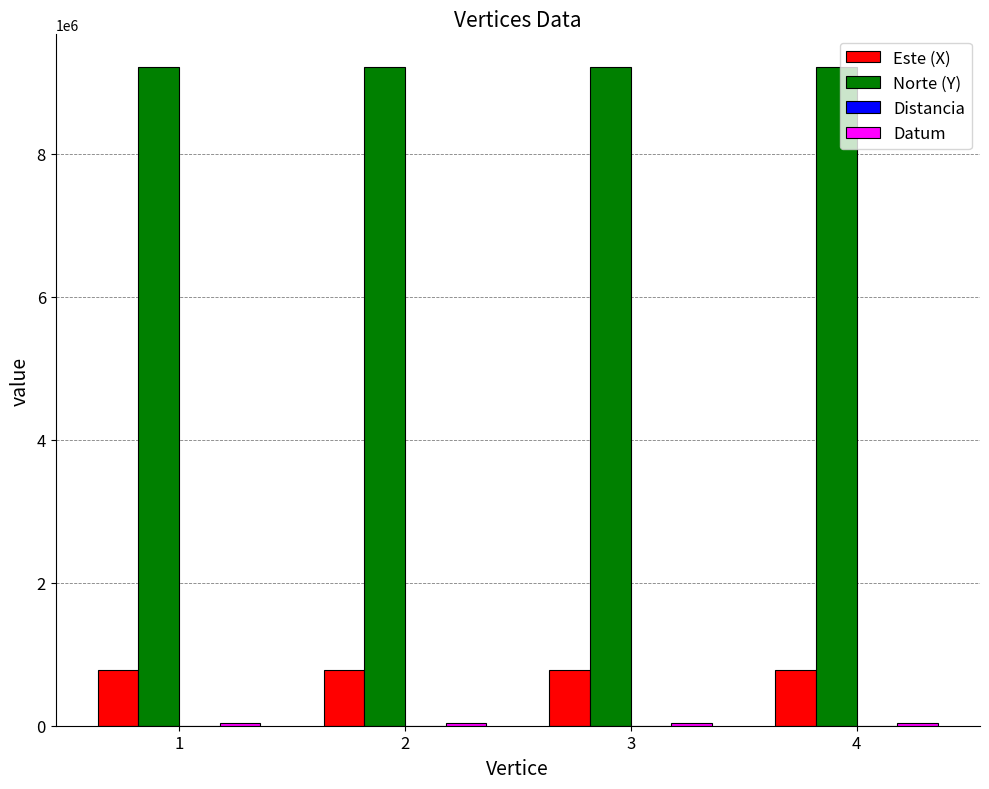

What is the greatest value displayed?

9209429.0